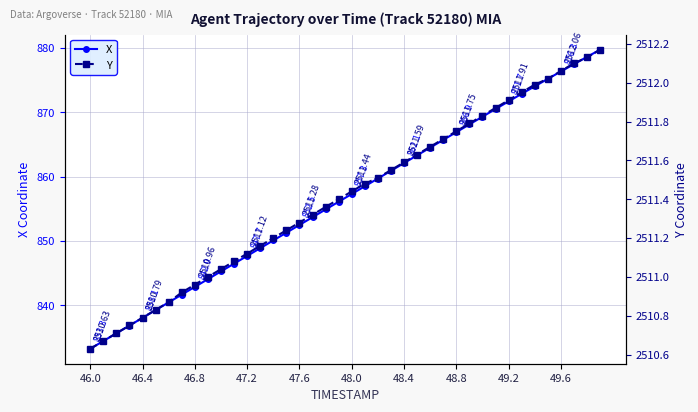

True or false: Y and X cross at least once.

False